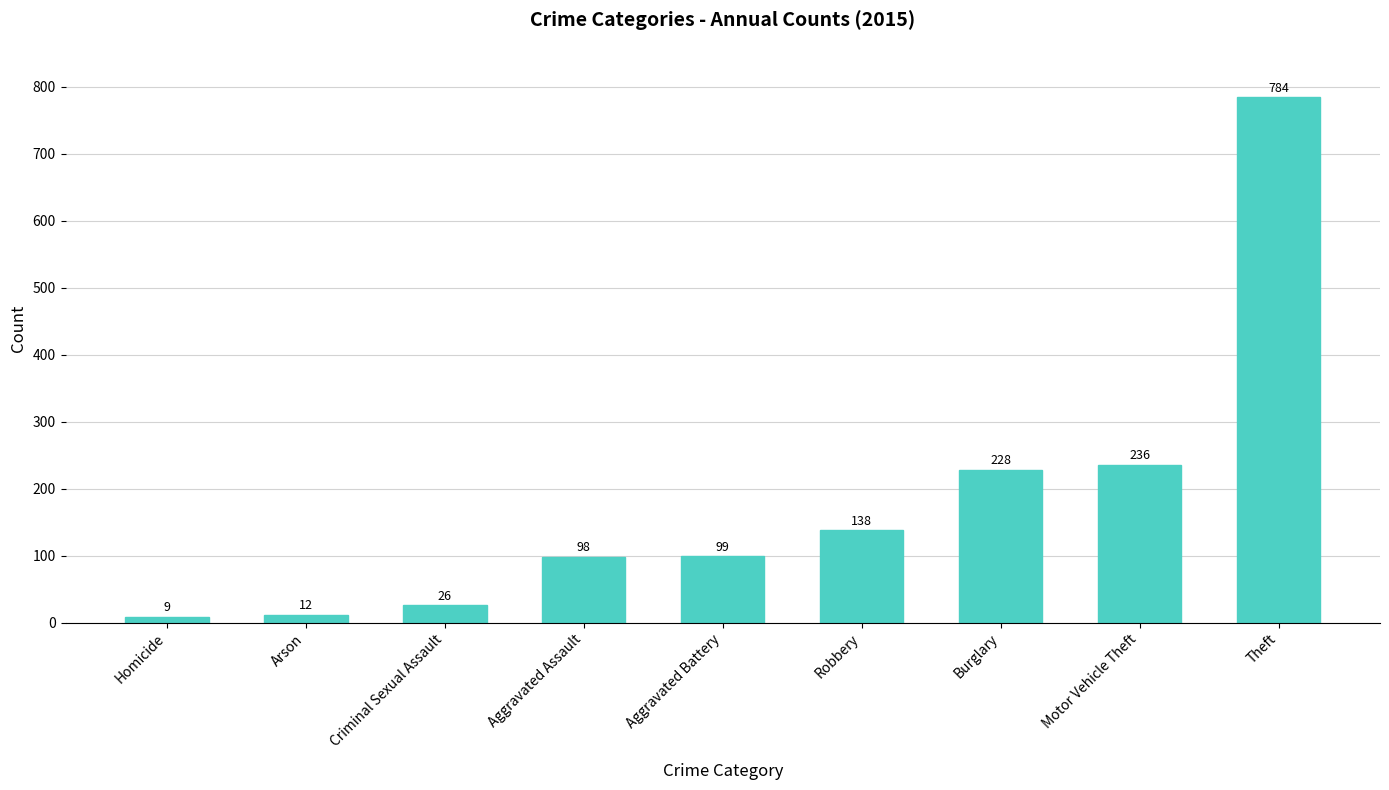

True or false: the data shows 156 at Aggravated Assault.

False